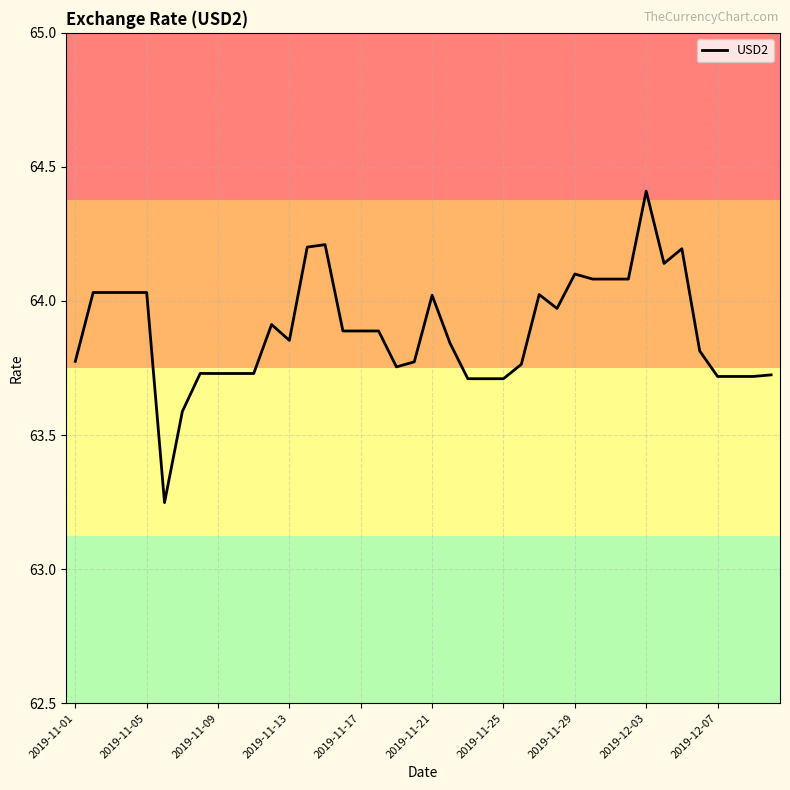

What is the difference between the maximum and minimum values?

1.2